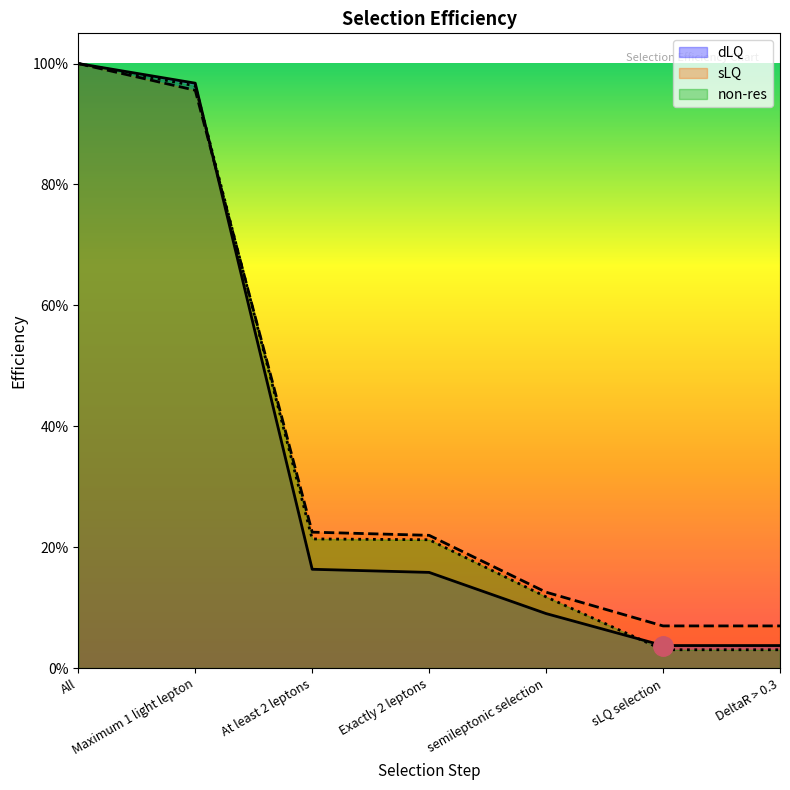

Reading left to right, list all the values displayed in this chart.

dLQ: 1.0	1.0	0.2	0.2	0.1	0.0	0.0
sLQ: 1.0	1.0	0.2	0.2	0.1	0.1	0.1
non-res: 1.0	1.0	0.2	0.2	0.1	0.0	0.0